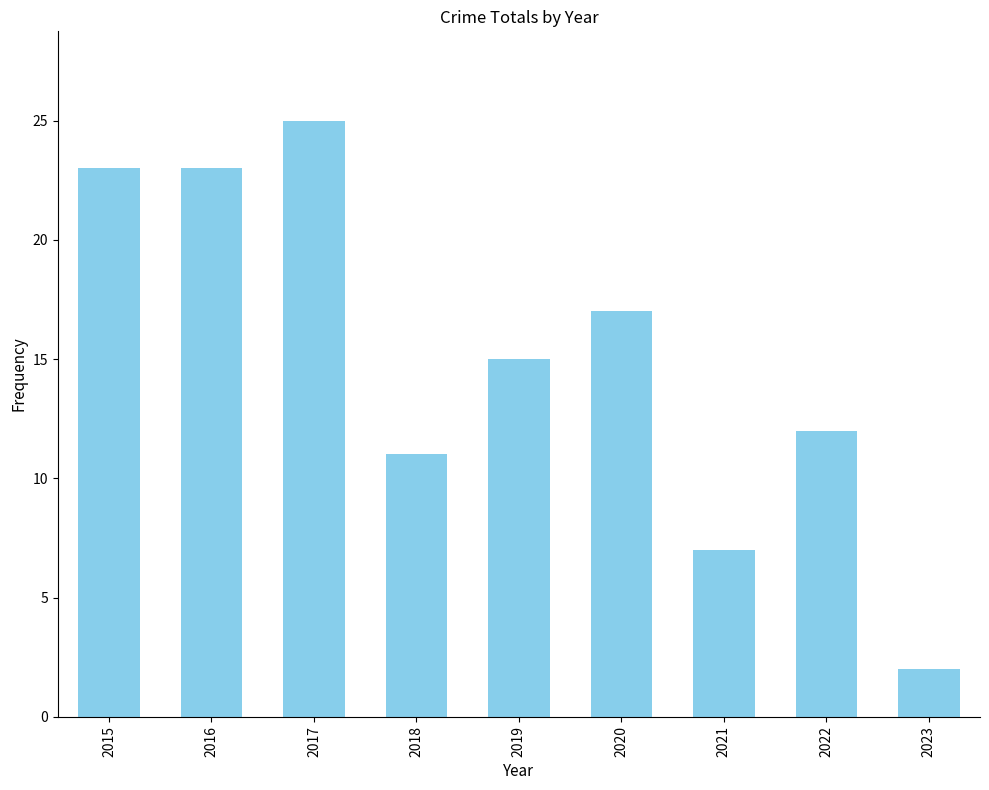

Approximately how many times larger is the value at 2015 compared to 2018?

2.1